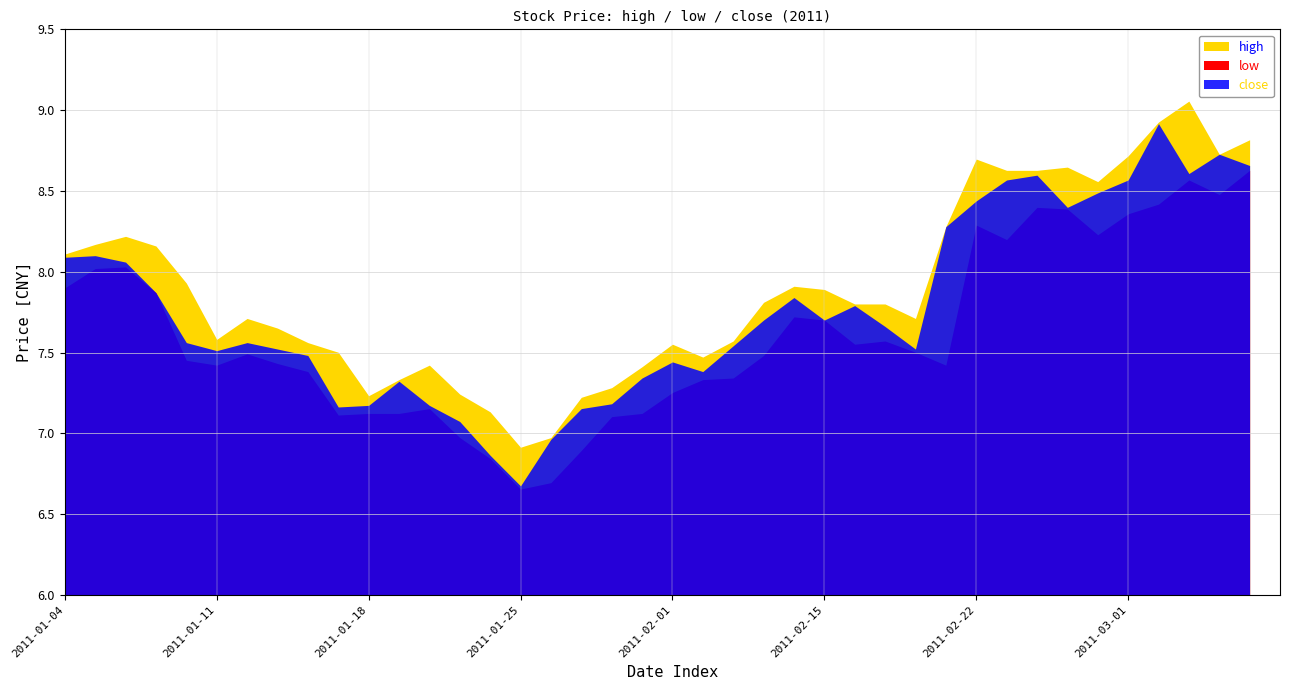

How many lines are shown in the chart?

3